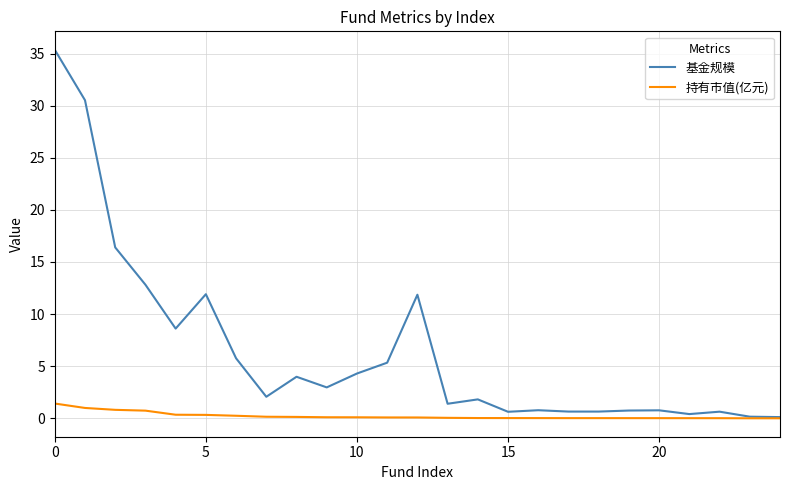

Rank the series by their maximum value, from lowest to highest.

持有市值(亿元), 基金规模